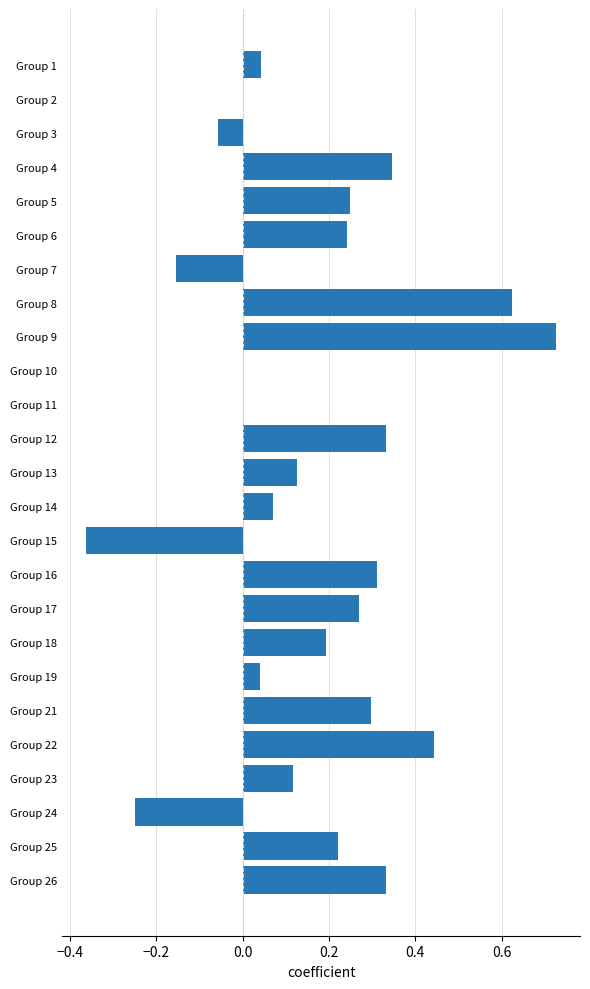

At which category does the chart reach its peak across all series?

Group 9